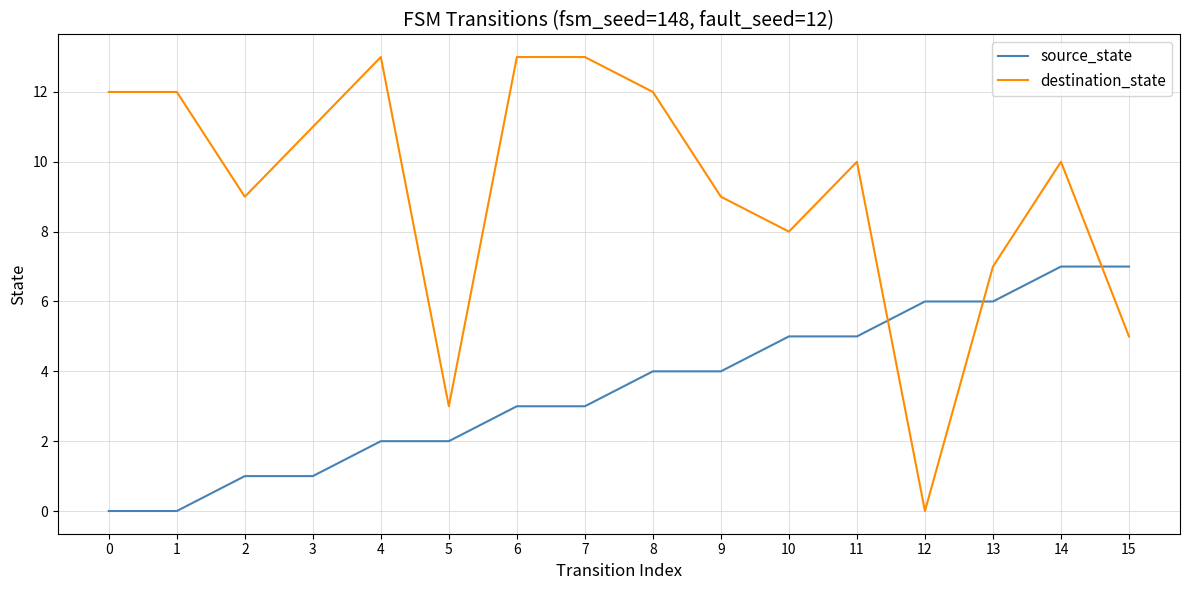

Reading right to left, transcribe all the data shown in this chart.

source_state: 7	7	6	6	5	5	4	4	3	3	2	2	1	1	0	0
destination_state: 5	10	7	0	10	8	9	12	13	13	3	13	11	9	12	12